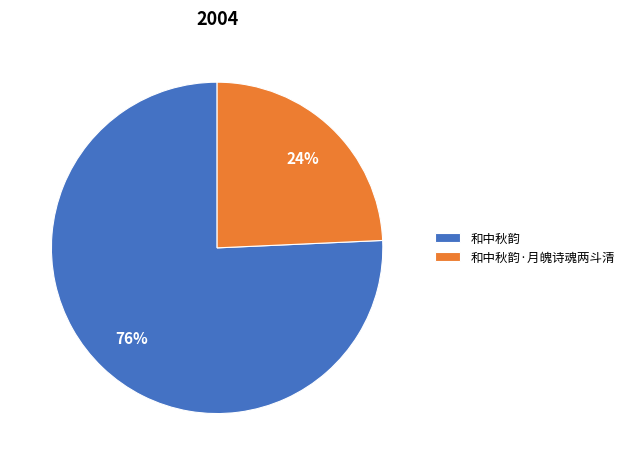

Does any single category account for the majority?

Yes